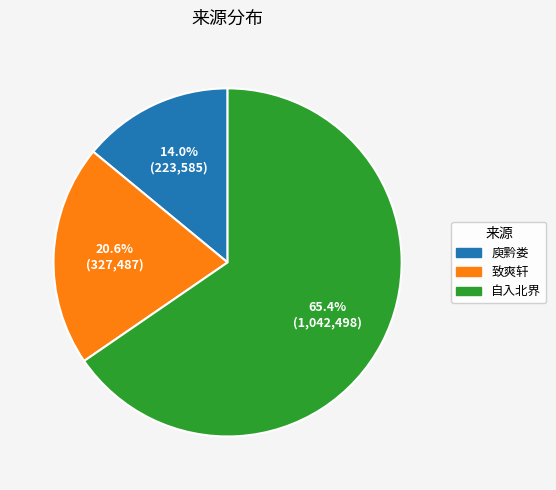

Does any single category account for the majority?

Yes